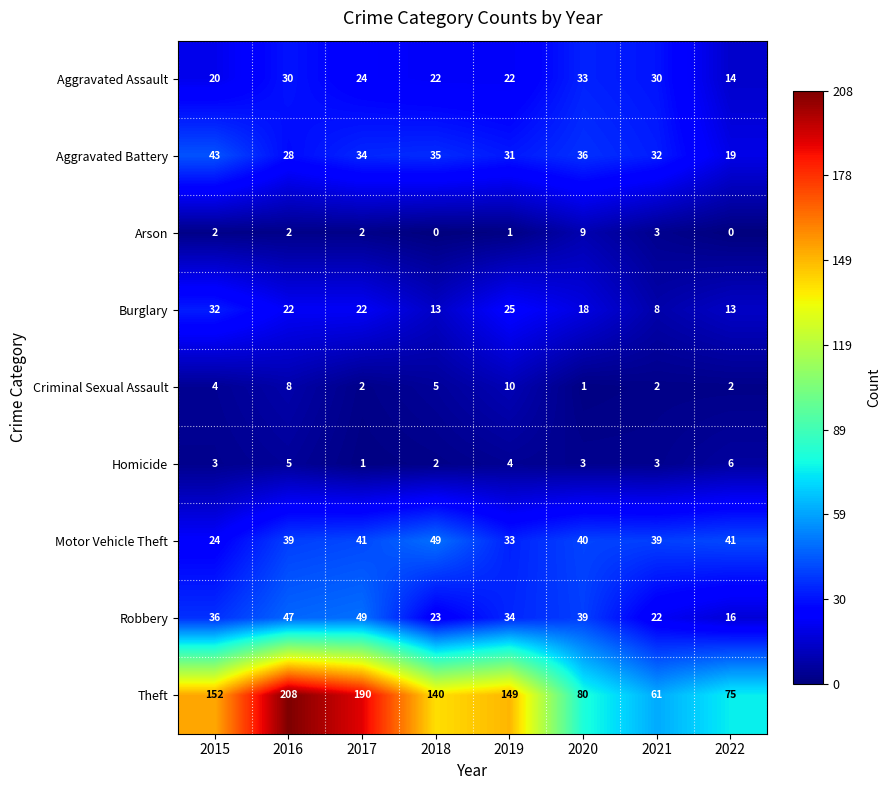

Which series has the largest total across all categories?

Theft